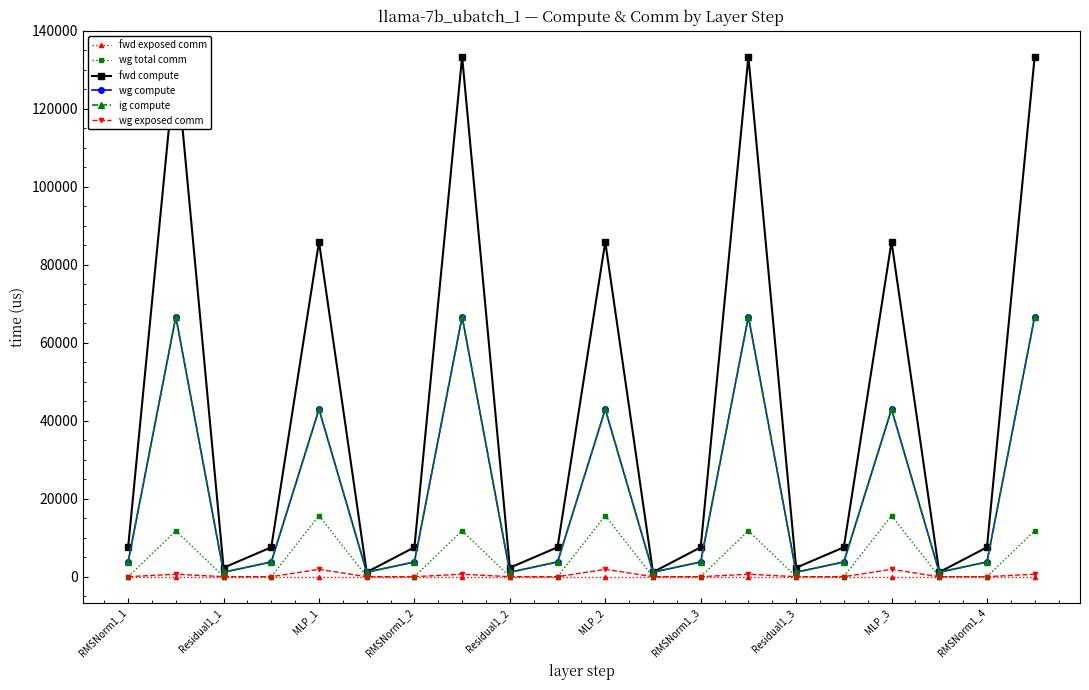

What position from the right is 17?

3